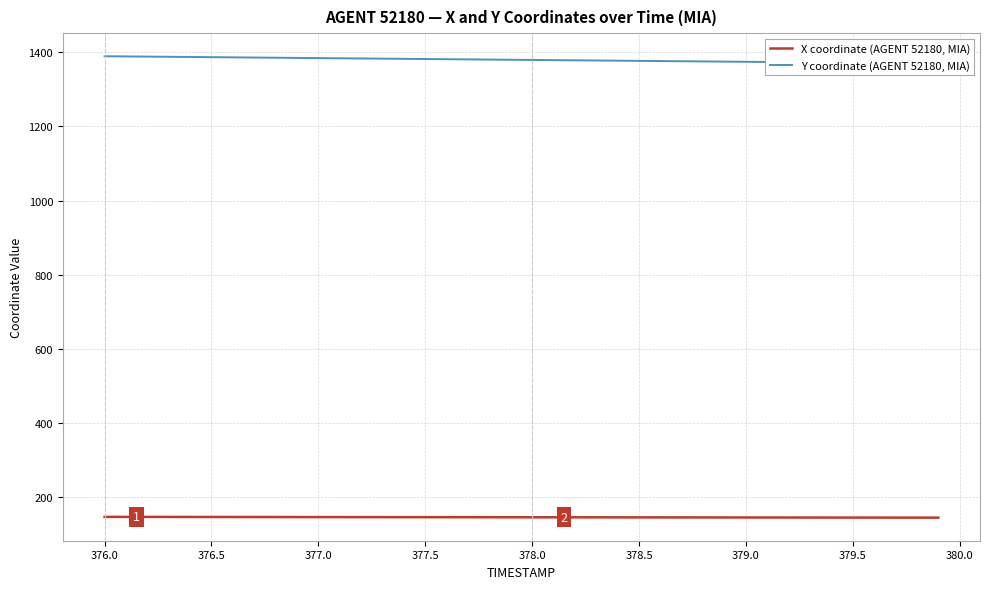

What is the highest value of the X coordinate (AGENT 52180, MIA) series?

147.3